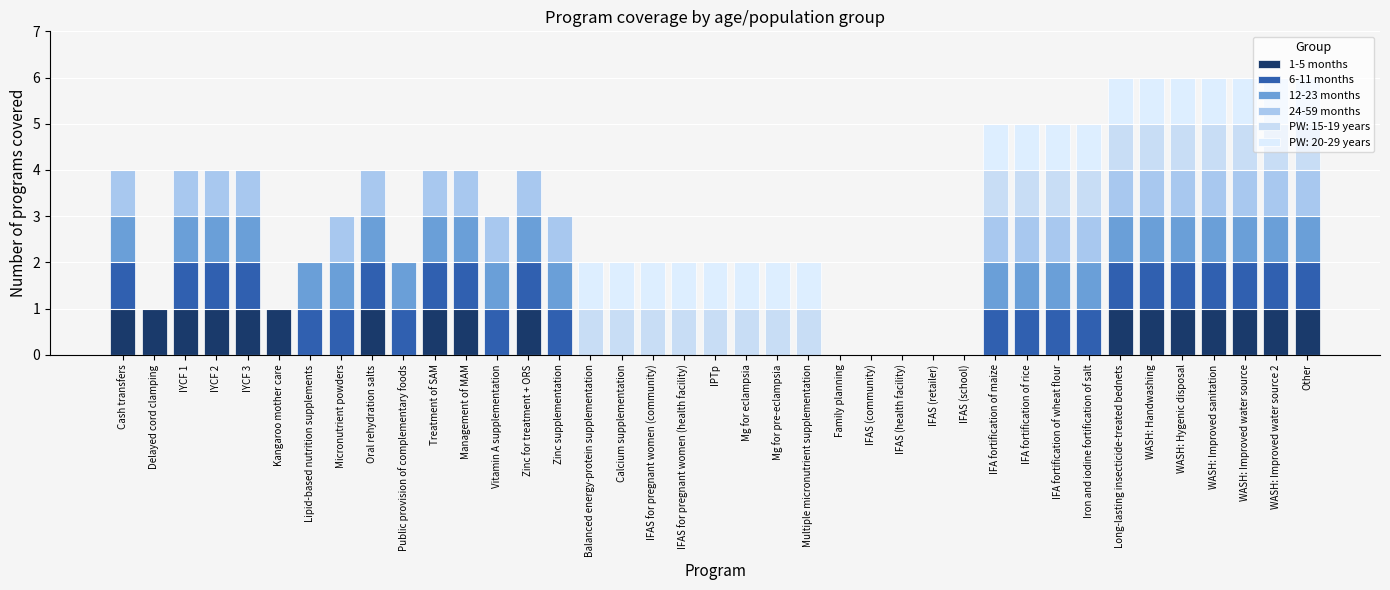

What value does the 1-5 months series have at Other?

1